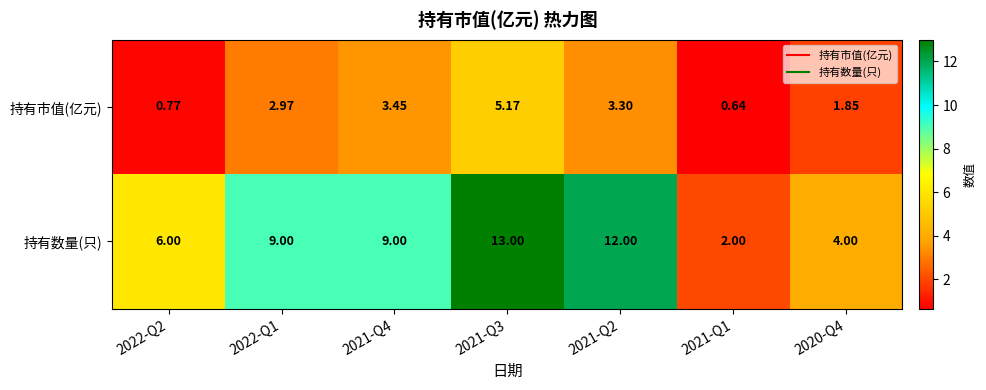

List the series in order of their peak value, lowest first.

持有市值(亿元), 持有数量(只)